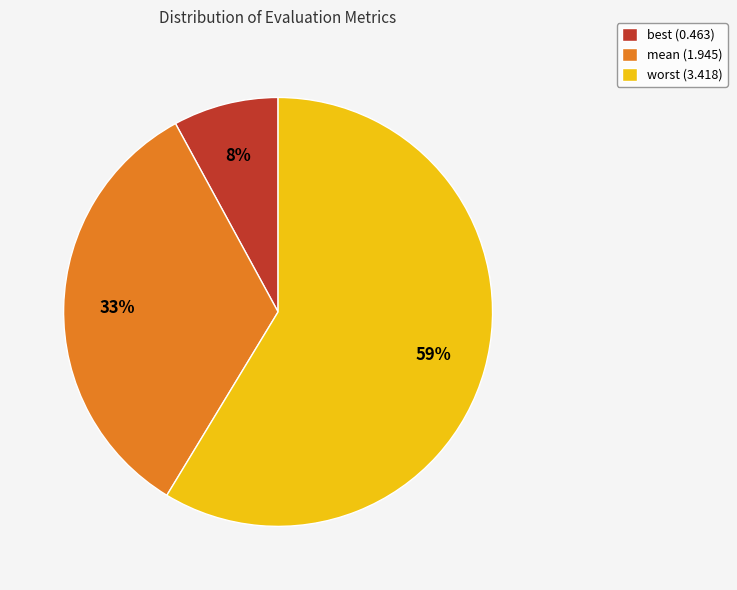

Approximately how many times larger is the value at worst (3.418) compared to best (0.463)?

7.4